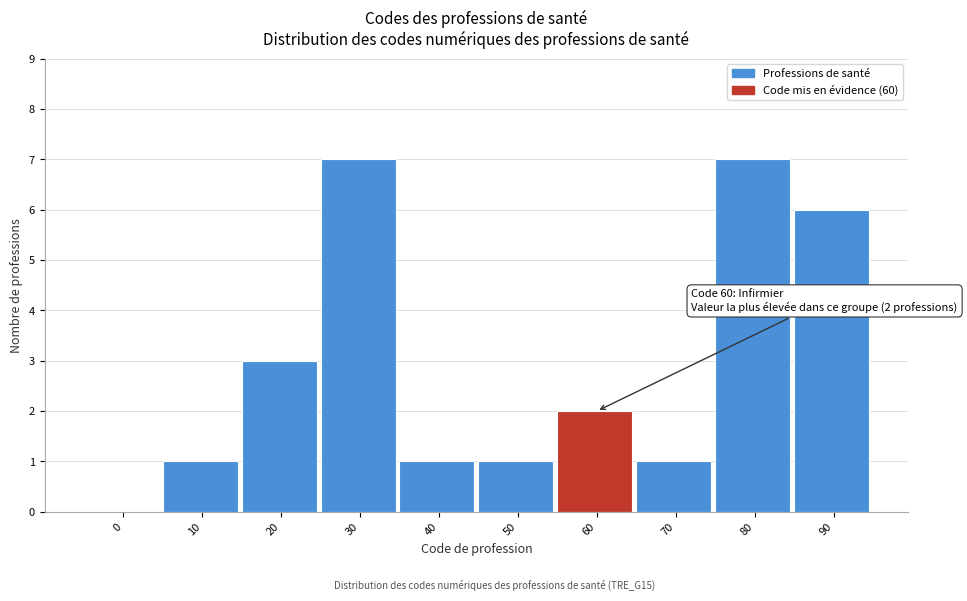

Reading left to right, what are all the values shown in this chart?

0=0	10=1	20=3	30=7	40=1	50=1	60=2	70=1	80=7	90=6